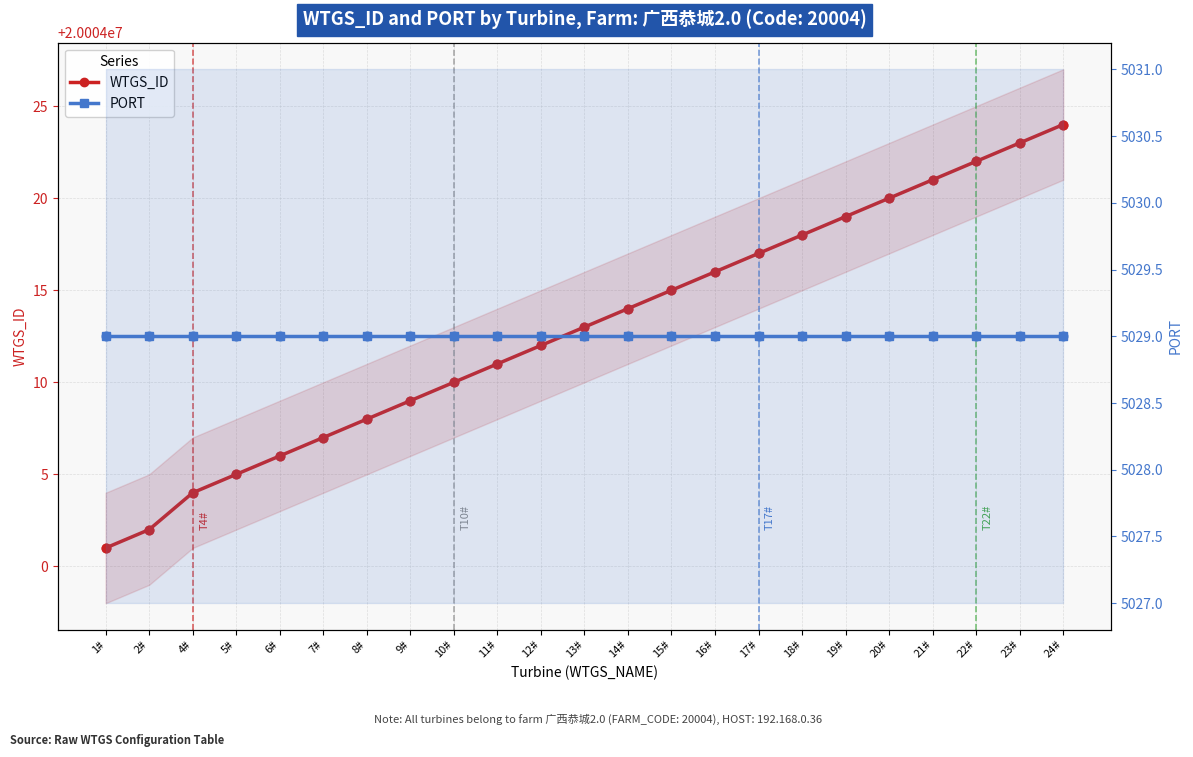

What are all the series names shown in the legend?

WTGS_ID, PORT